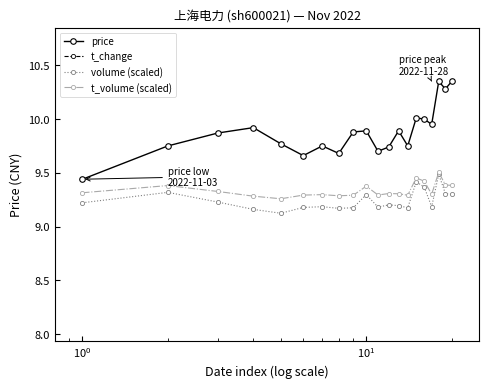

What is the difference between the maximum and second lowest values in the t_change series?

1.8